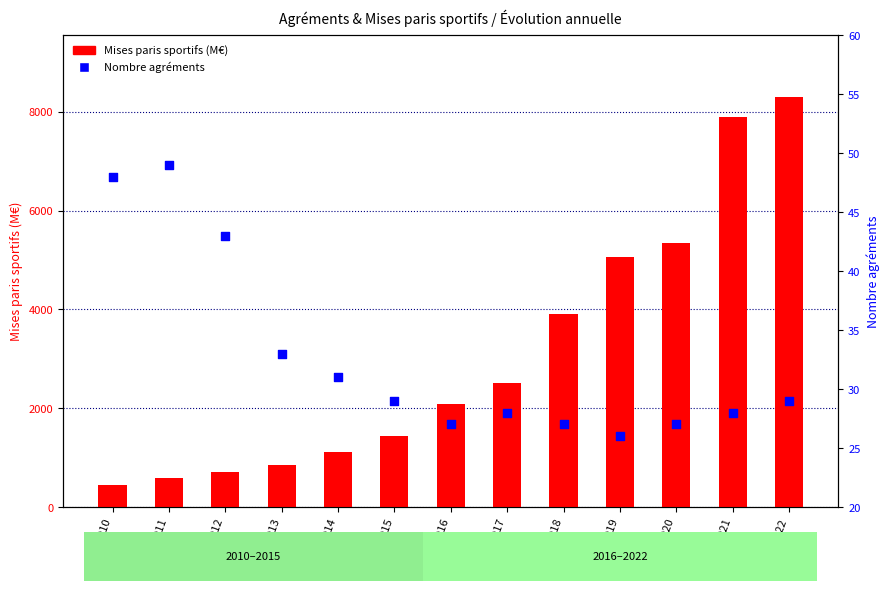

Which series contains the lowest Y value?

Nombre agréments